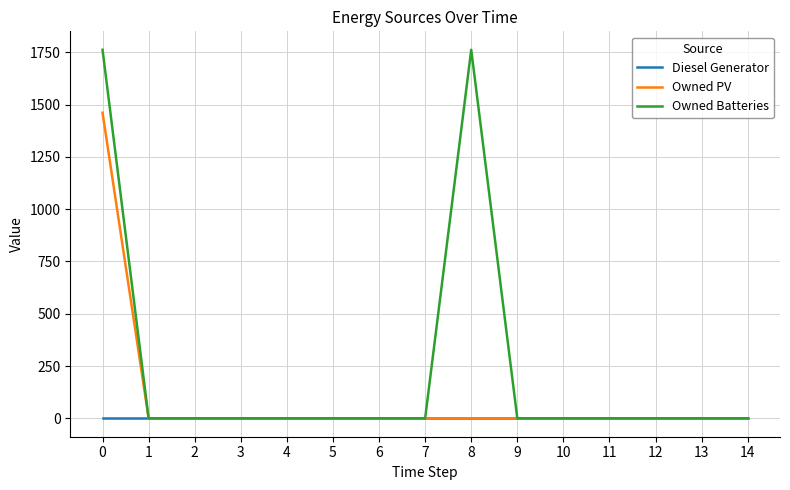

Which series has the widest spread of values?

Owned Batteries